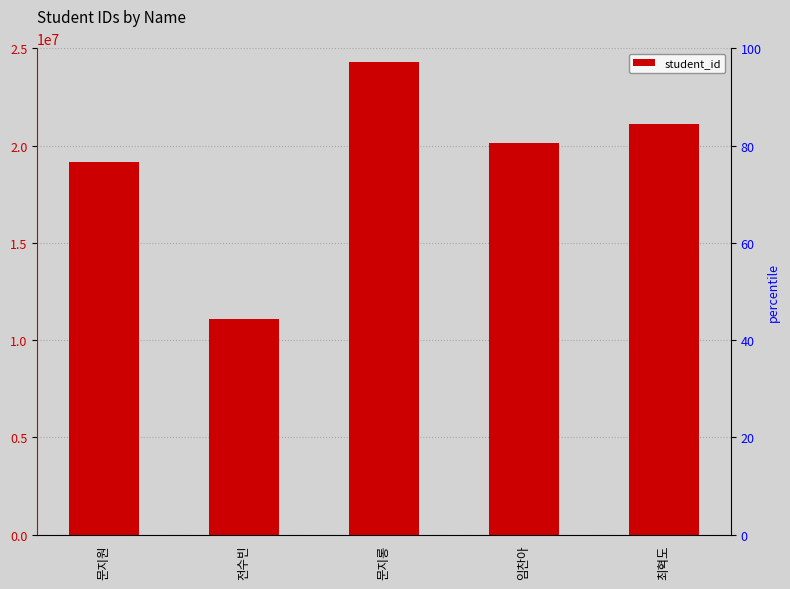

What is the difference between the maximum and minimum values?

13200721